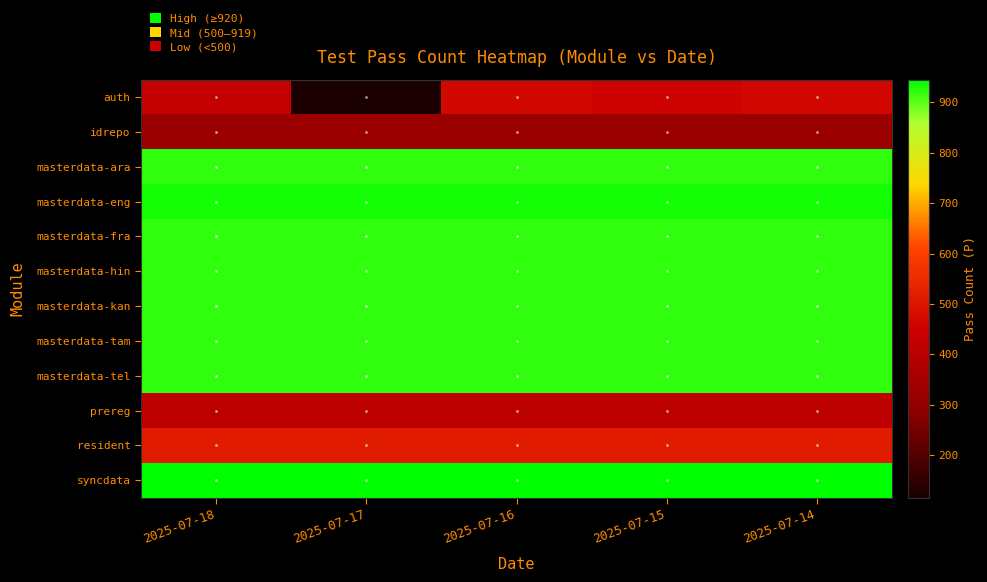

Reading right to left, extract all data points from this chart.

auth: 2025-07-14=464	2025-07-15=453	2025-07-16=466	2025-07-17=116	2025-07-18=427
idrepo: 2025-07-14=322	2025-07-15=322	2025-07-16=322	2025-07-17=322	2025-07-18=322
masterdata-ara: 2025-07-14=920	2025-07-15=920	2025-07-16=920	2025-07-17=920	2025-07-18=920
masterdata-eng: 2025-07-14=935	2025-07-15=935	2025-07-16=935	2025-07-17=935	2025-07-18=935
masterdata-fra: 2025-07-14=920	2025-07-15=920	2025-07-16=920	2025-07-17=920	2025-07-18=920
masterdata-hin: 2025-07-14=920	2025-07-15=920	2025-07-16=920	2025-07-17=920	2025-07-18=920
masterdata-kan: 2025-07-14=920	2025-07-15=920	2025-07-16=920	2025-07-17=920	2025-07-18=920
masterdata-tam: 2025-07-14=920	2025-07-15=920	2025-07-16=920	2025-07-17=920	2025-07-18=920
masterdata-tel: 2025-07-14=920	2025-07-15=920	2025-07-16=920	2025-07-17=920	2025-07-18=920
prereg: 2025-07-14=410	2025-07-15=410	2025-07-16=410	2025-07-17=410	2025-07-18=410
resident: 2025-07-14=512	2025-07-15=512	2025-07-16=512	2025-07-17=512	2025-07-18=512
syncdata: 2025-07-14=945	2025-07-15=945	2025-07-16=945	2025-07-17=945	2025-07-18=945